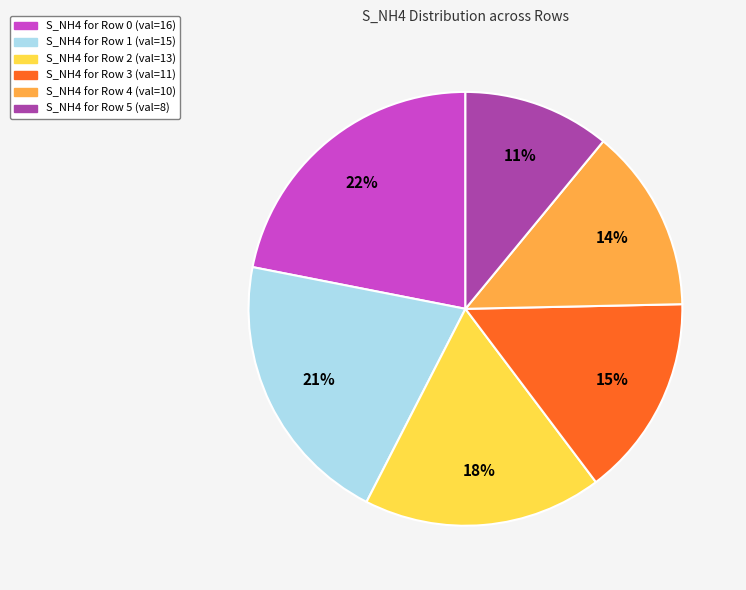

Is there a majority slice in this chart?

No